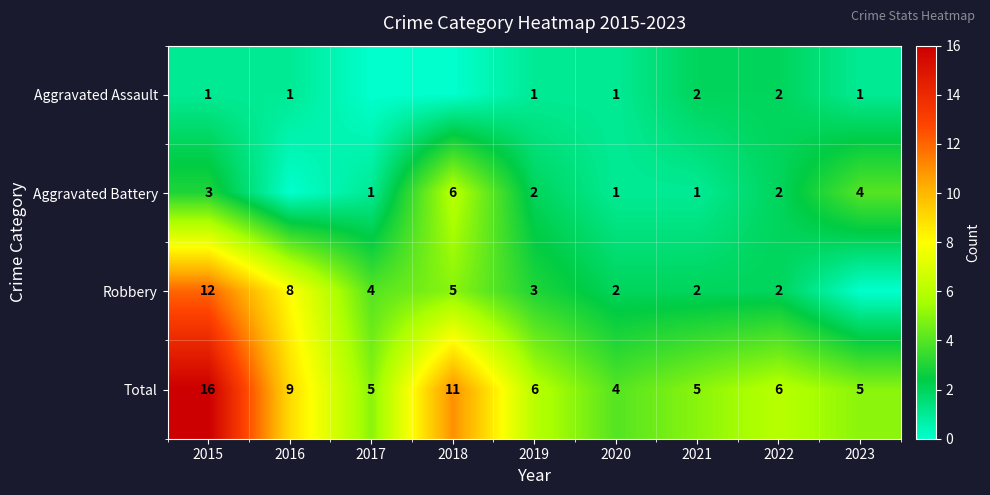

What is the difference between the Total values at 2017 and 2015?

11